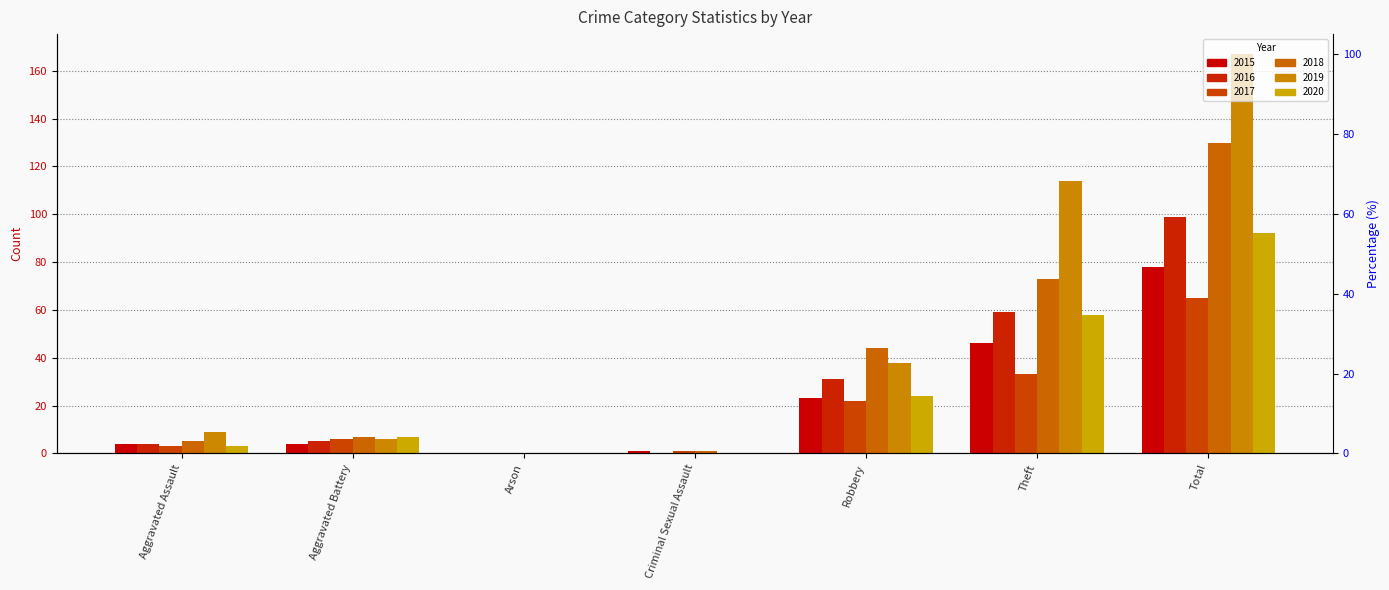

Rank the categories by 2017 value from lowest to highest.

Arson, Criminal Sexual Assault, Aggravated Assault, Aggravated Battery, Robbery, Theft, Total